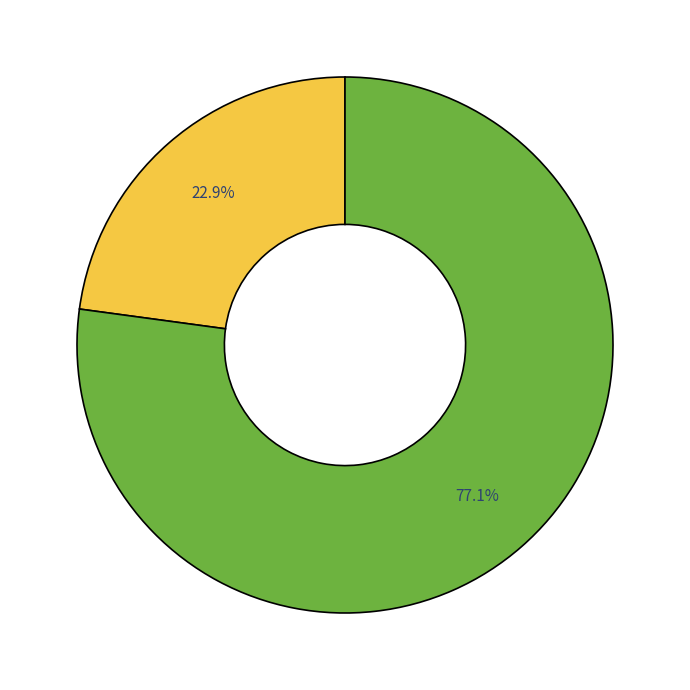

Is there a majority slice in this chart?

Yes